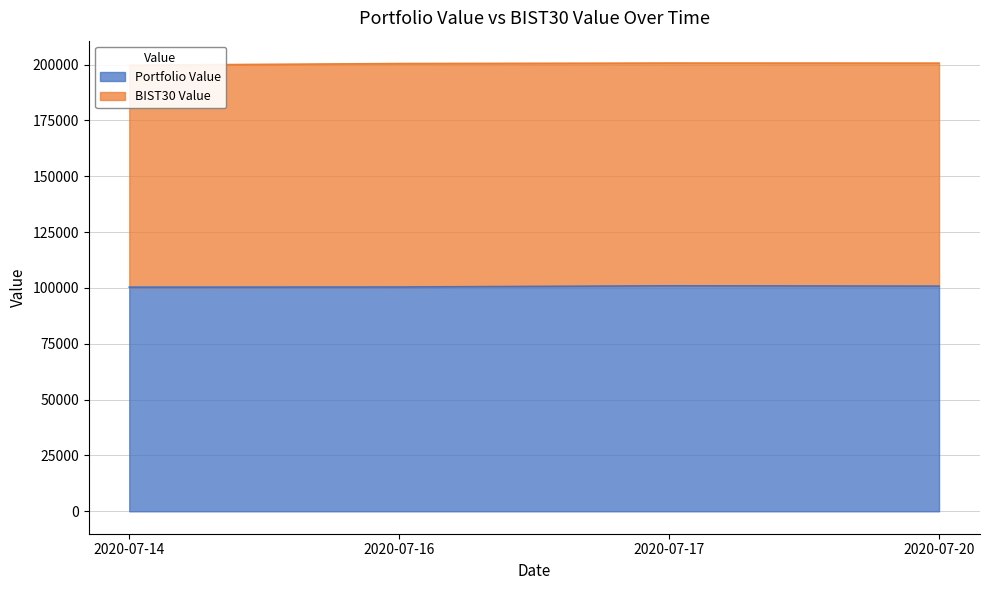

Reading right to left, list all the values displayed in this chart.

2020-07-20=100824.8	2020-07-17=100962.4	2020-07-16=100425.2	2020-07-14=100353.4